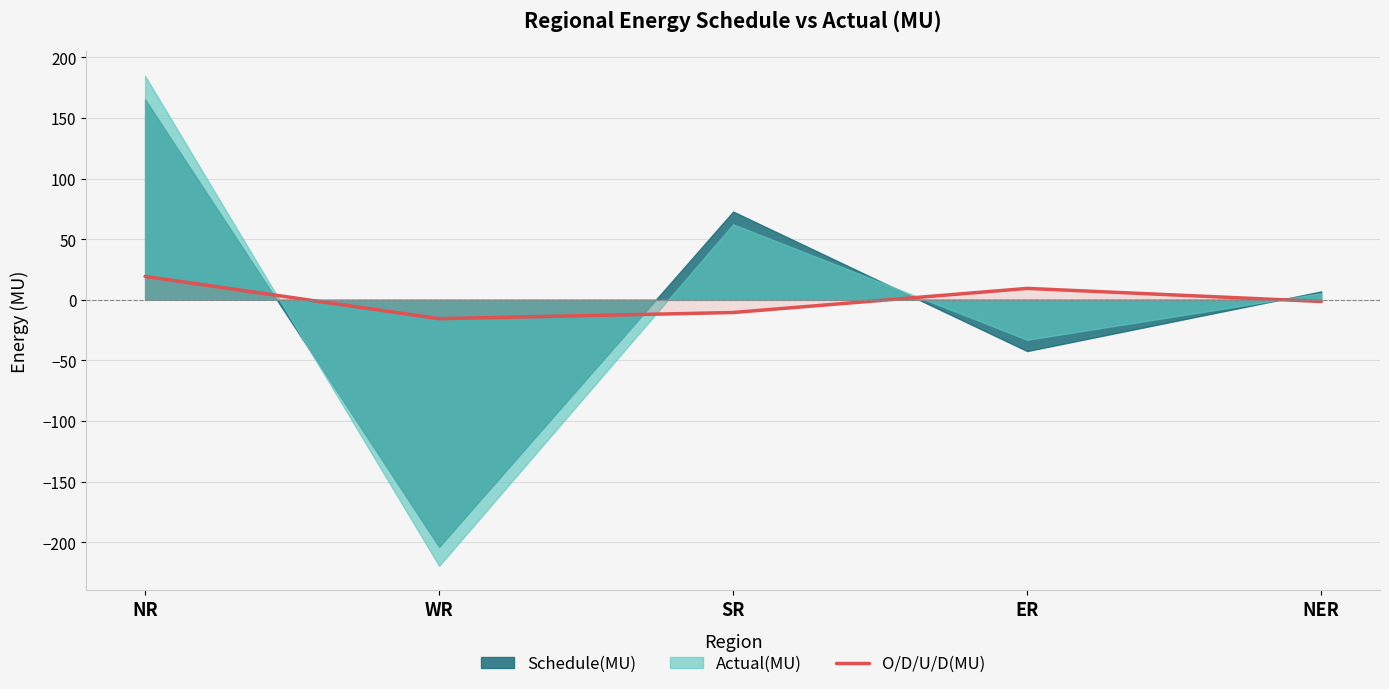

What position from the left is SR?

3